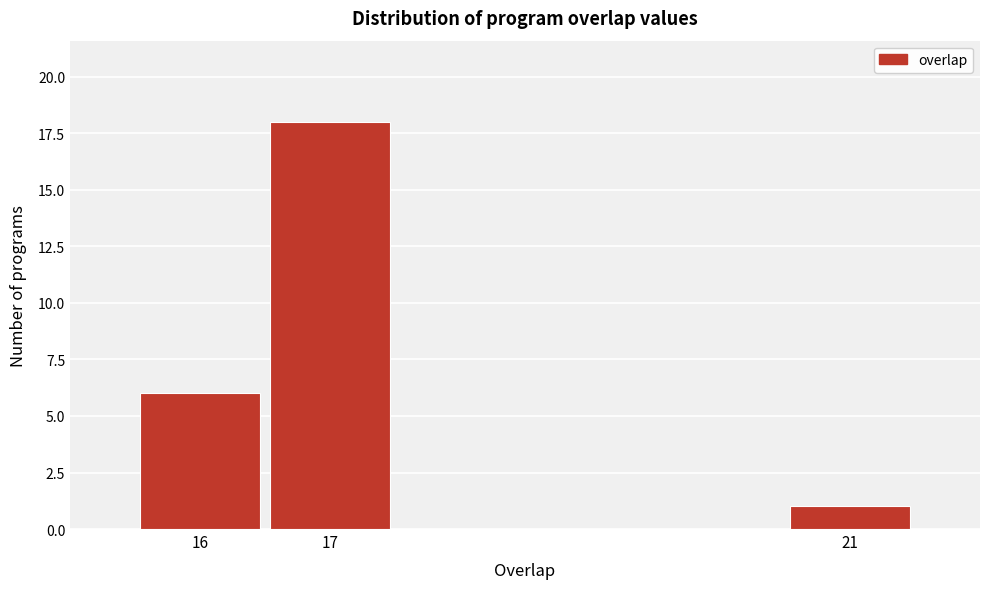

Which range on the x-axis has the tallest bar?

16.5 to 17.5